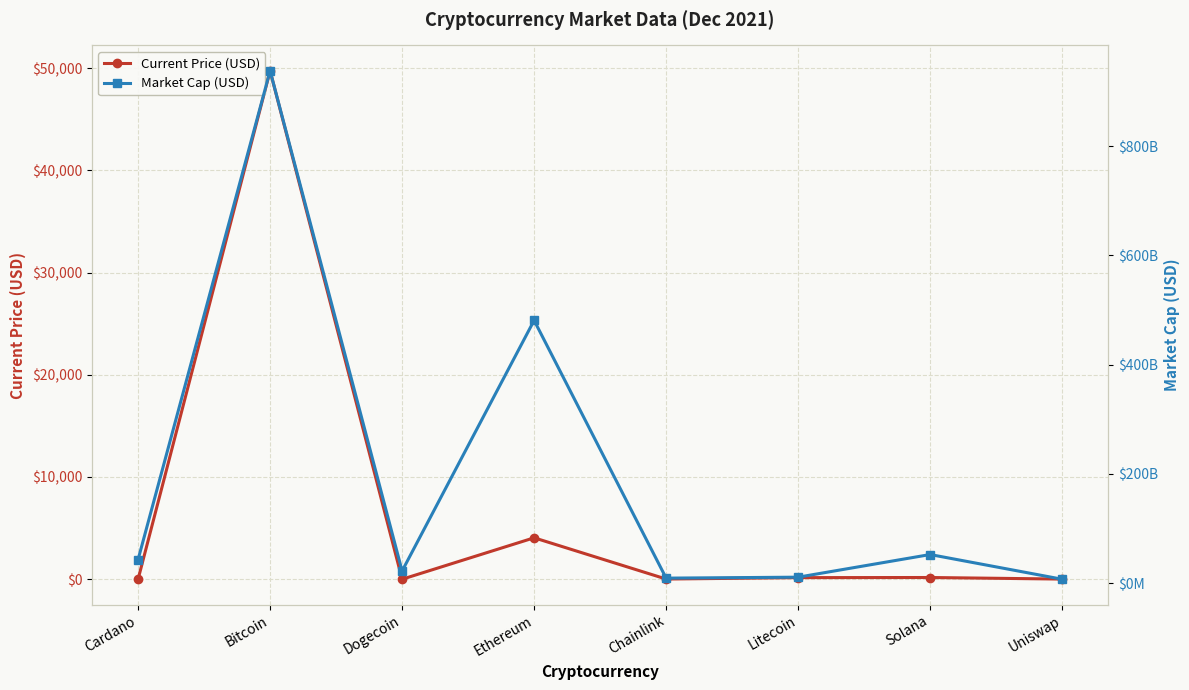

Count the number of data series in this chart.

2